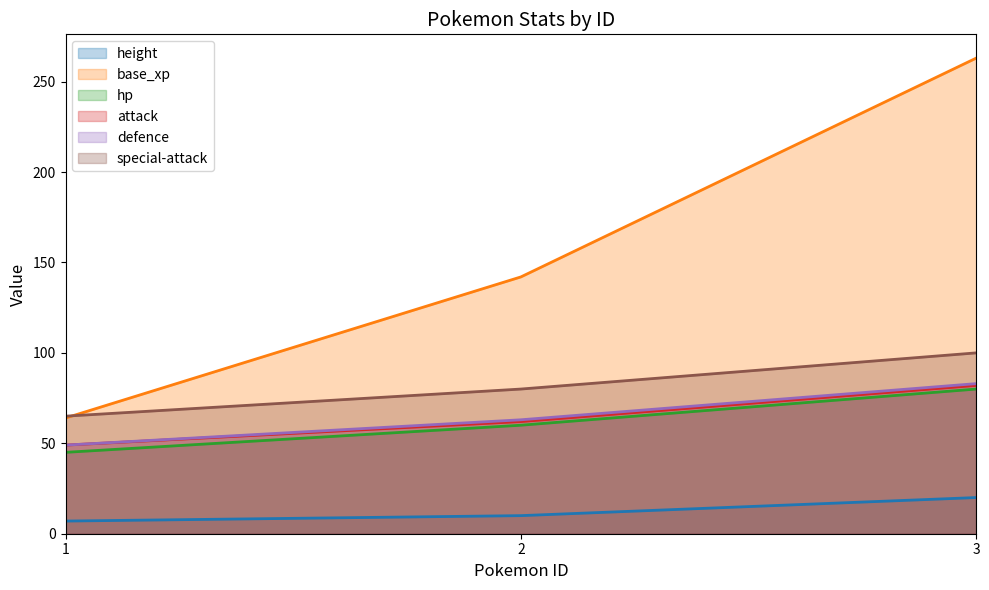

Is it true that height equals 12 at 1?

False